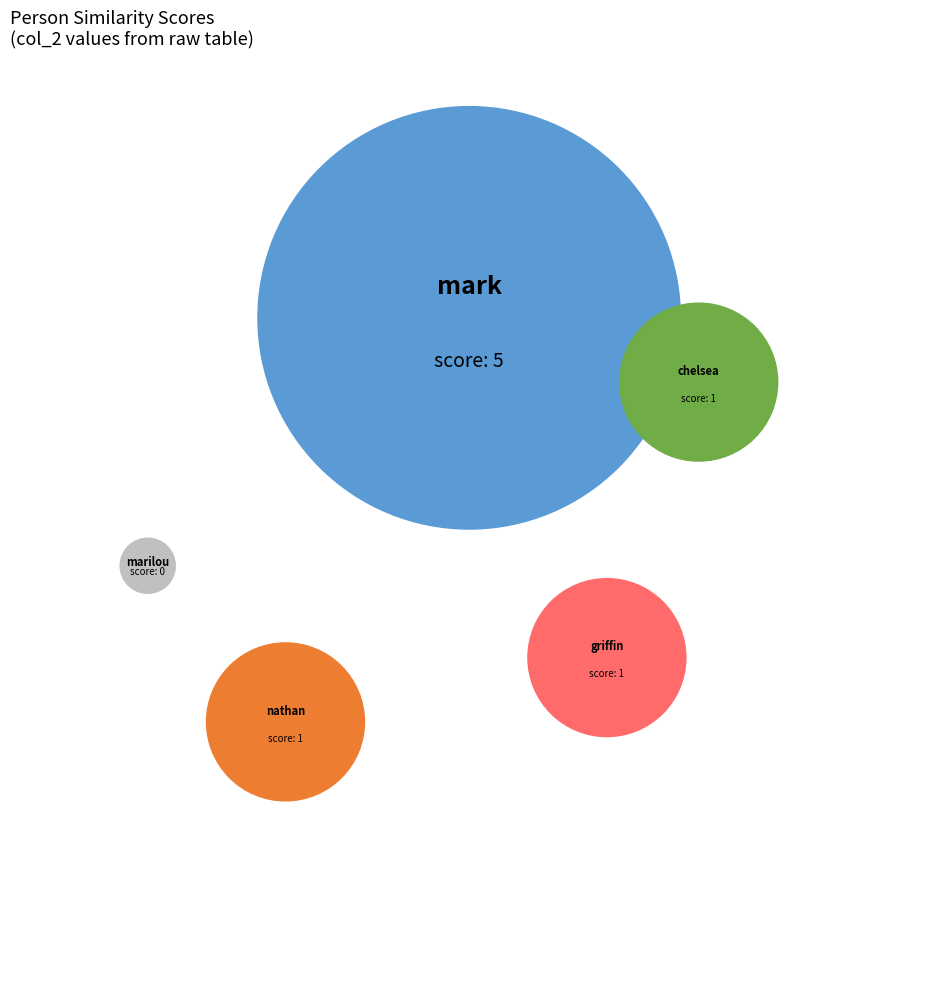

The griffin slice represents 21% of the pie. True or false?

False